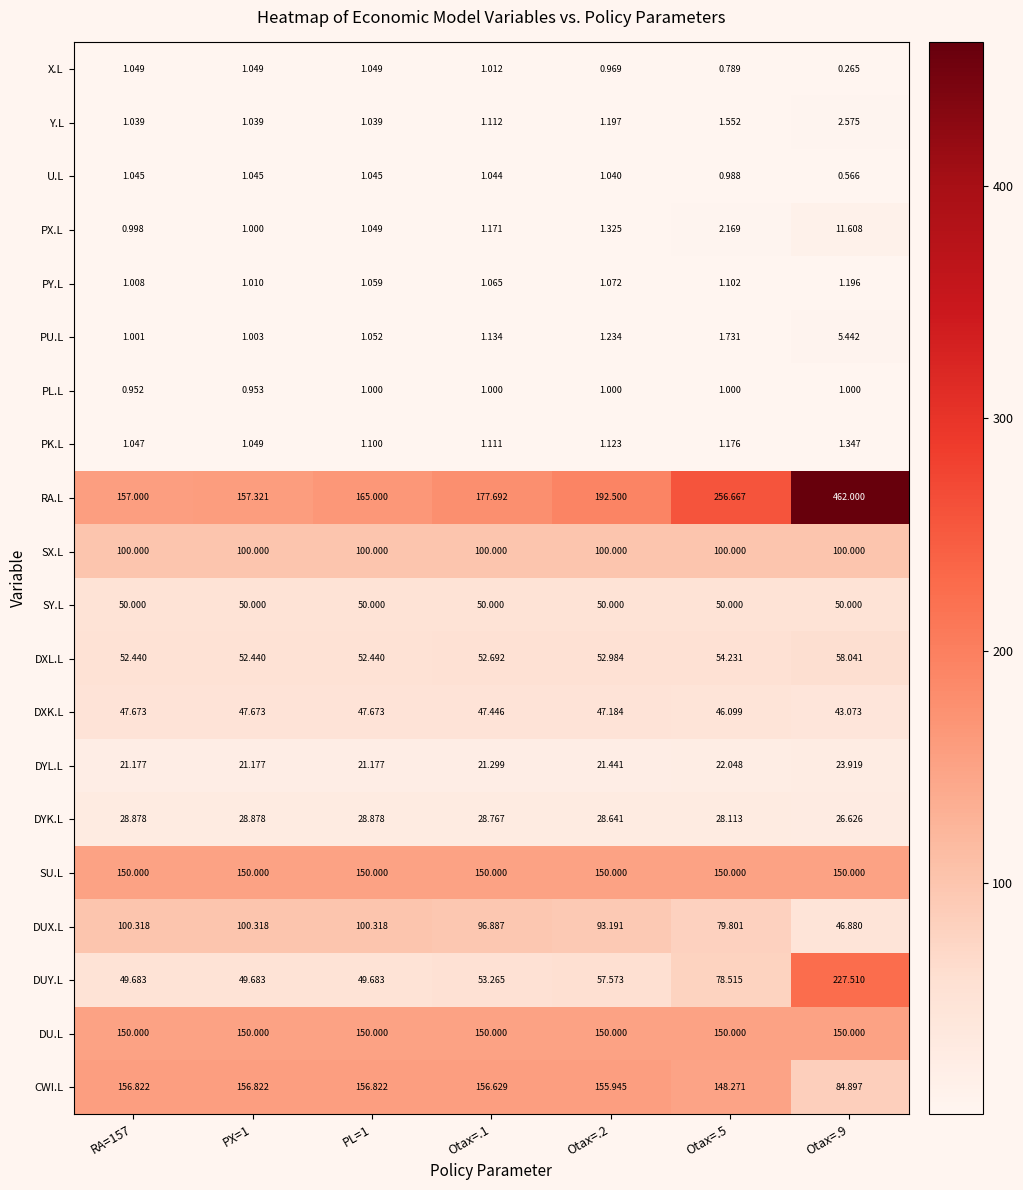

What is the total value across all series at Otax=.5?

1174.3